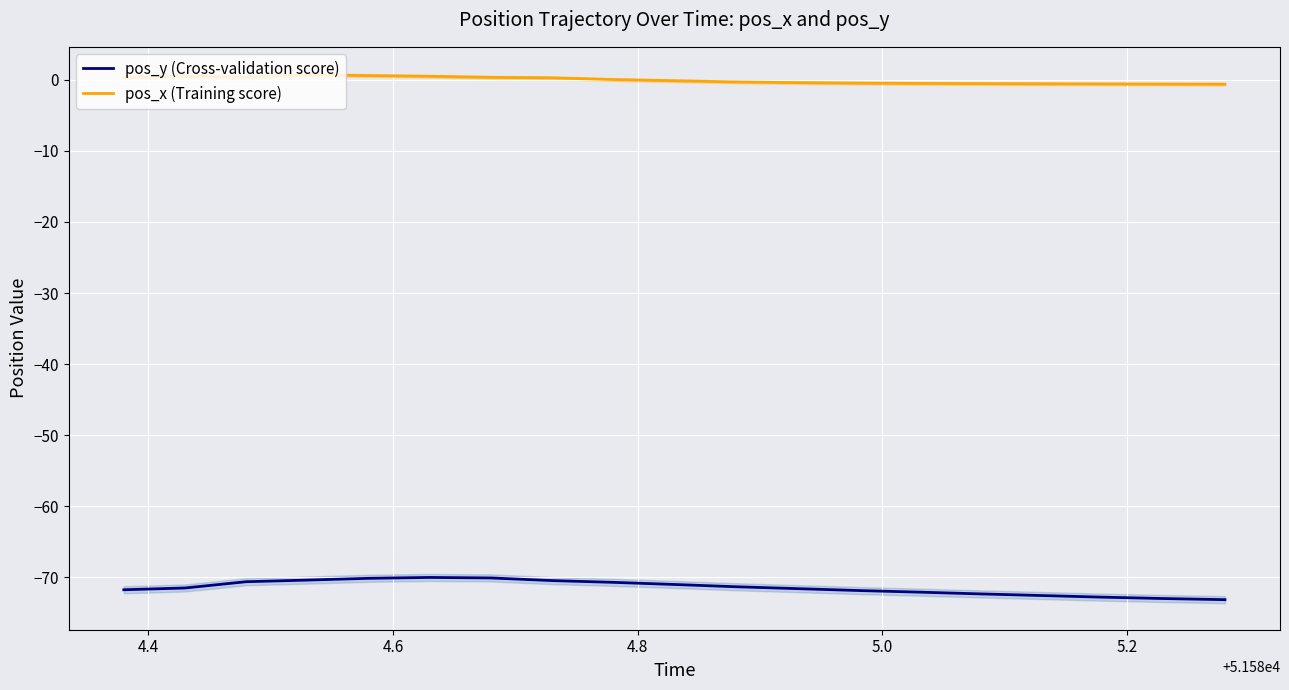

Count the number of data series in this chart.

2